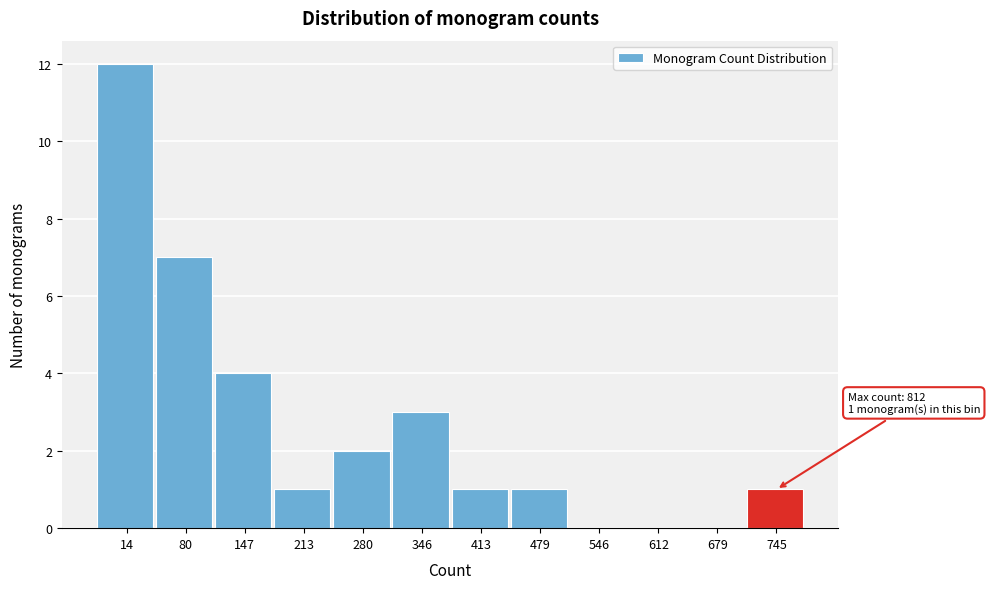

Reading left to right, extract all data points from this chart.

14=12	80=7	147=4	213=1	280=2	346=3	413=1	479=1	546=0	612=0	679=0	745=1